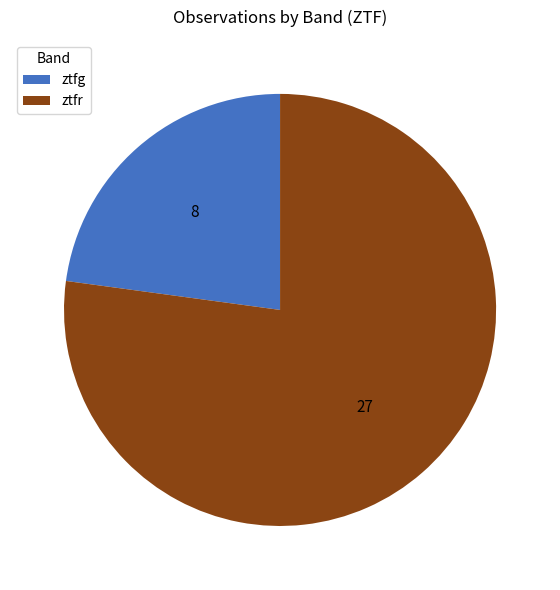

Rank the categories by value from lowest to highest.

ztfg, ztfr